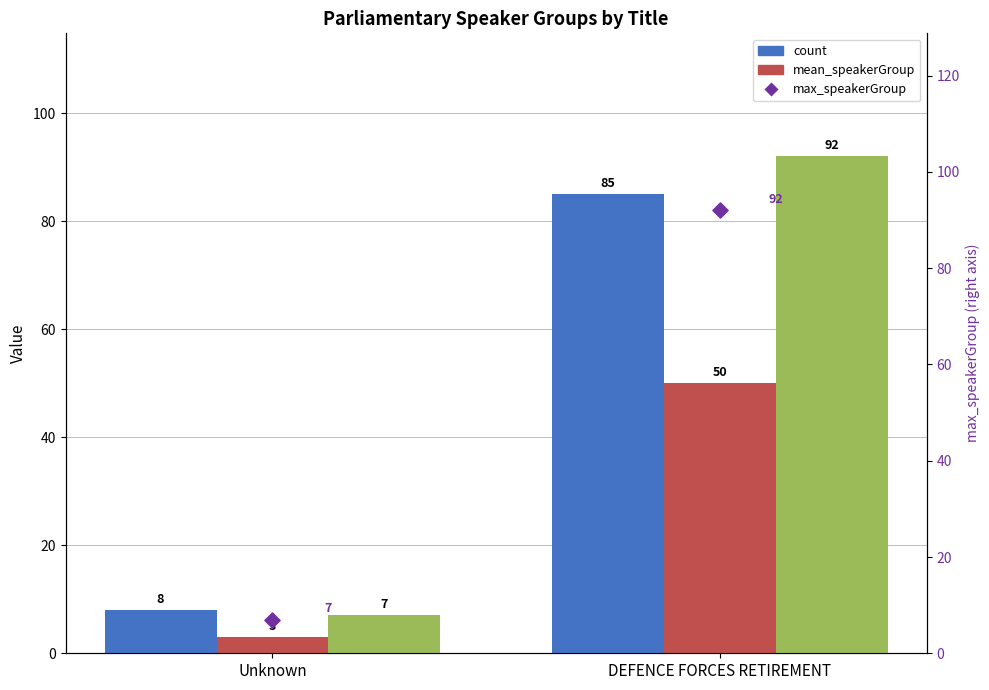

Is the value of count at DEFENCE FORCES RETIREMENT greater than the value of mean_speakerGroup at DEFENCE FORCES RETIREMENT?

Yes